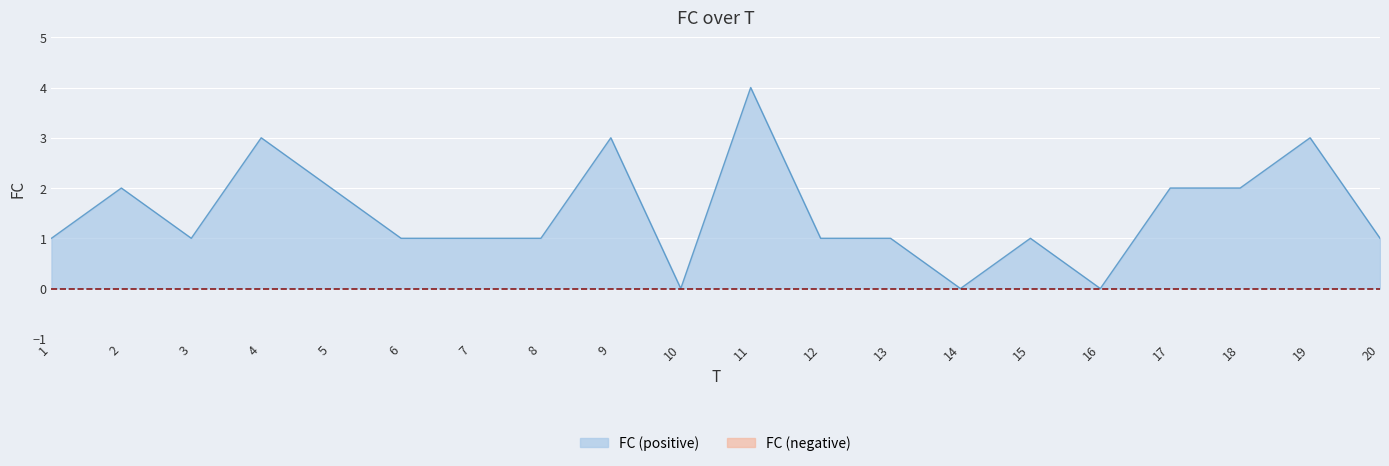

What is the value of the 5th point from the left?

2